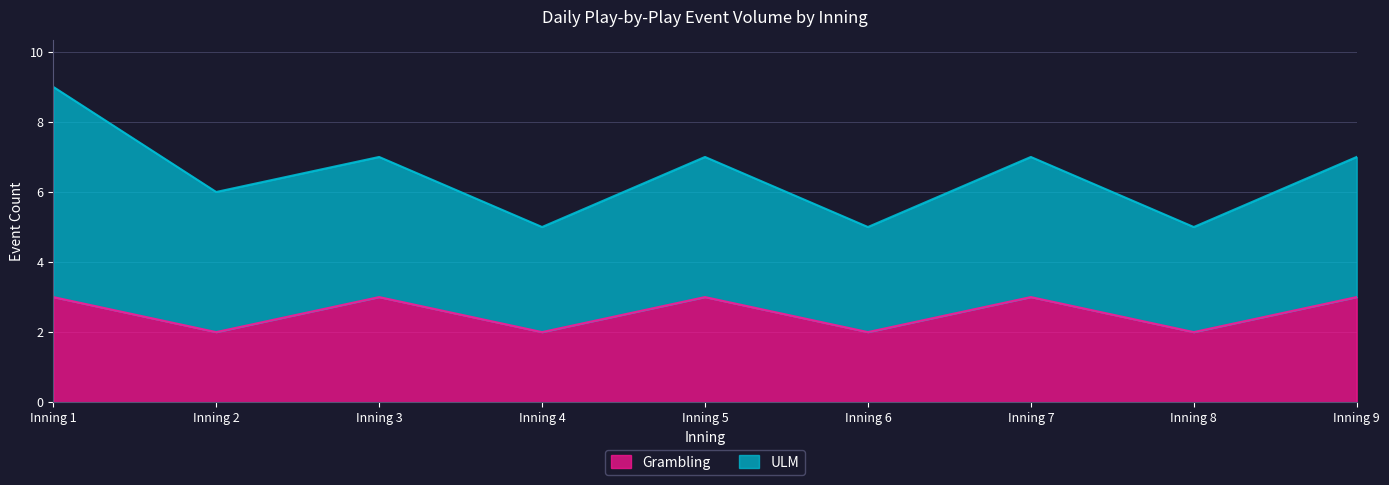

Is it true that the value at Inning 9 is 1?

False